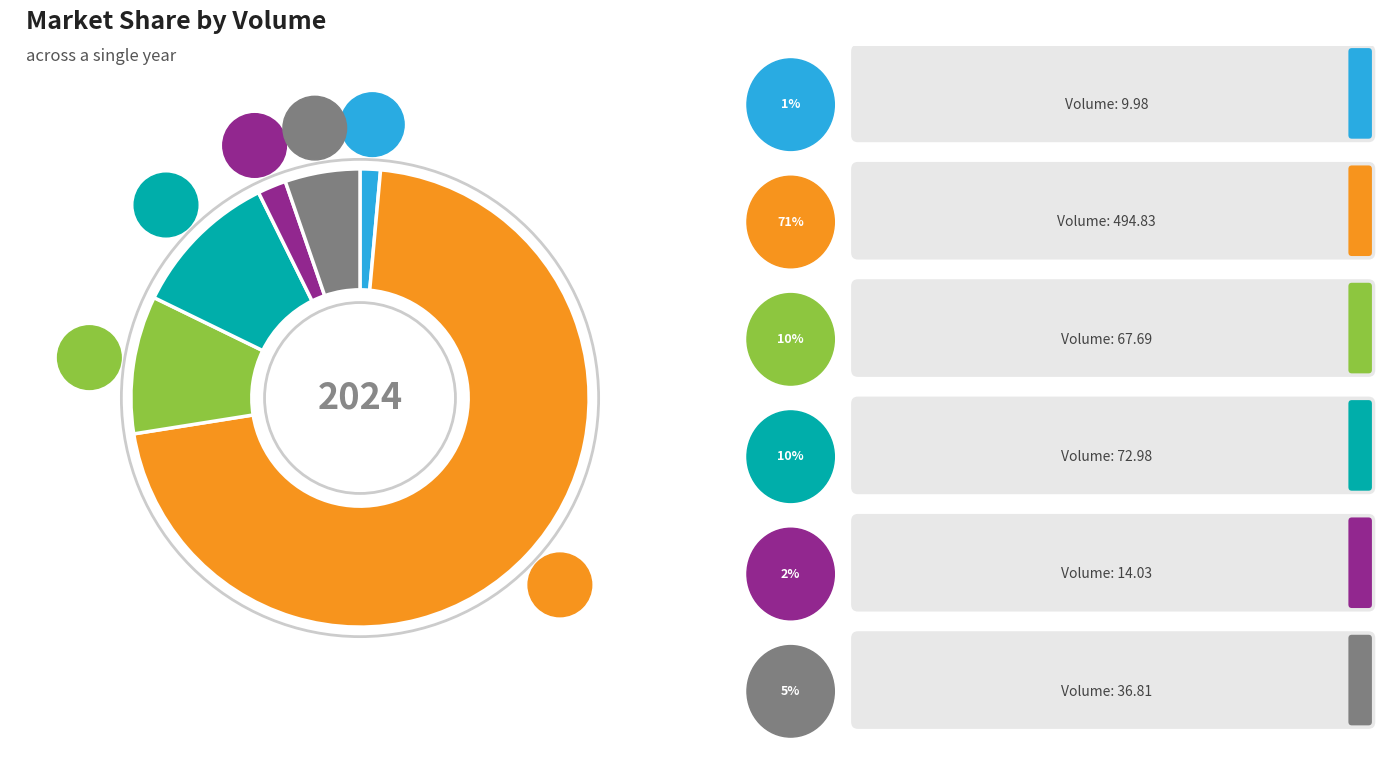

How many segments does this pie chart have?

6